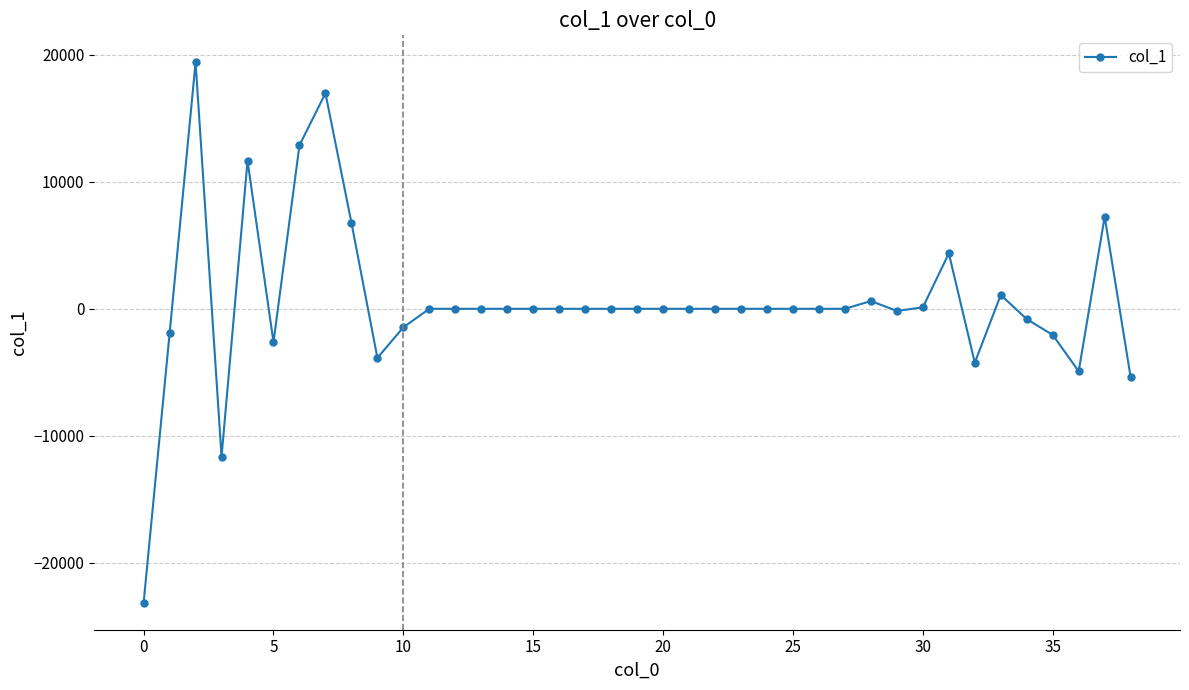

Does the chart have visible grid lines?

Yes